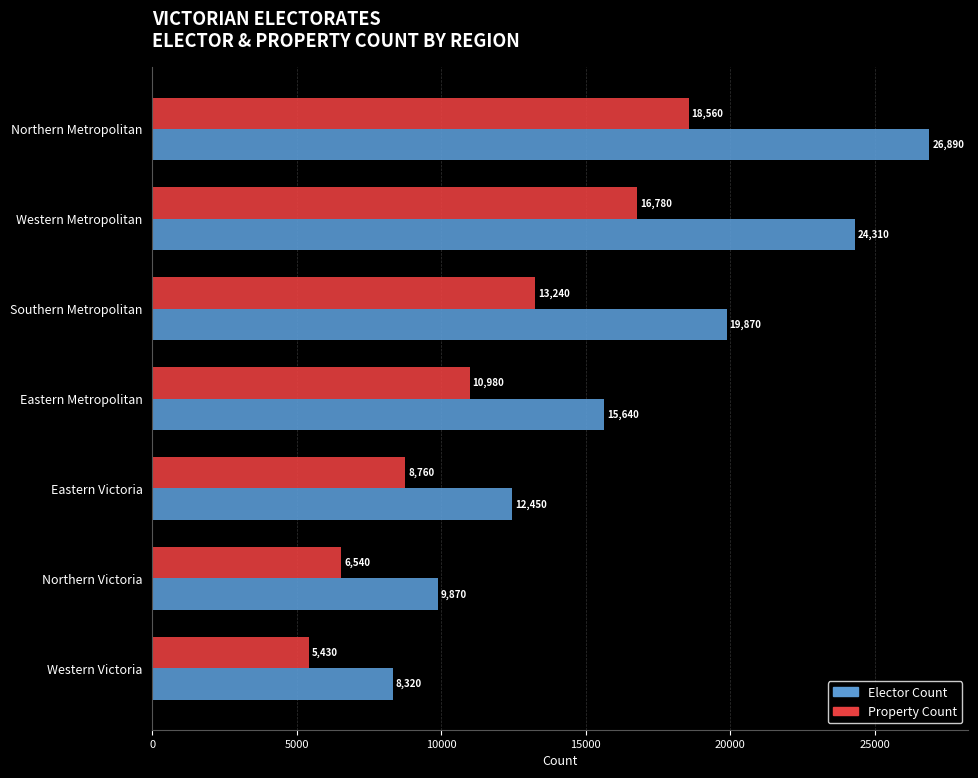

What is the sum of all Elector Count values?

117350